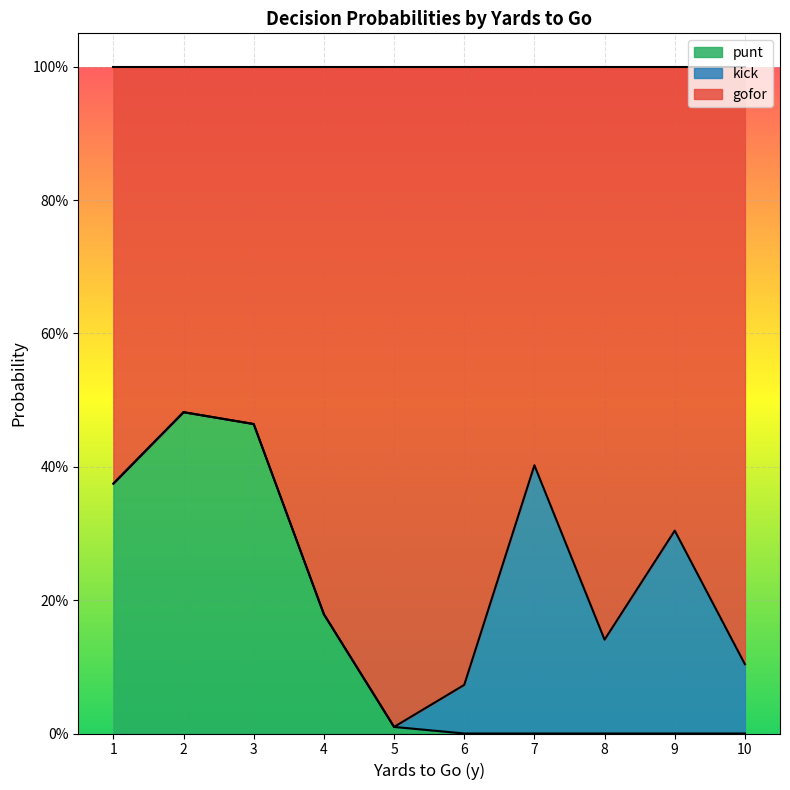

The value of kick at 6 is 0.1. True or false?

False